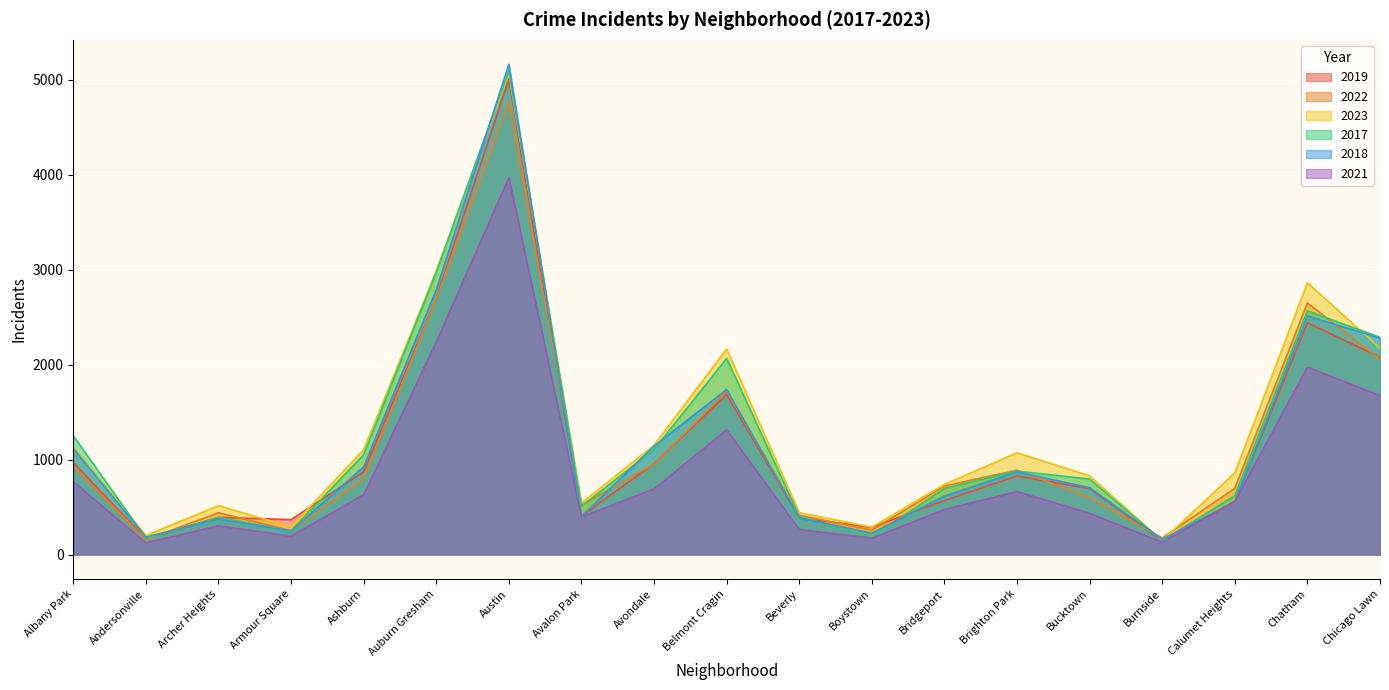

What is the average value of the 2021 series?

893